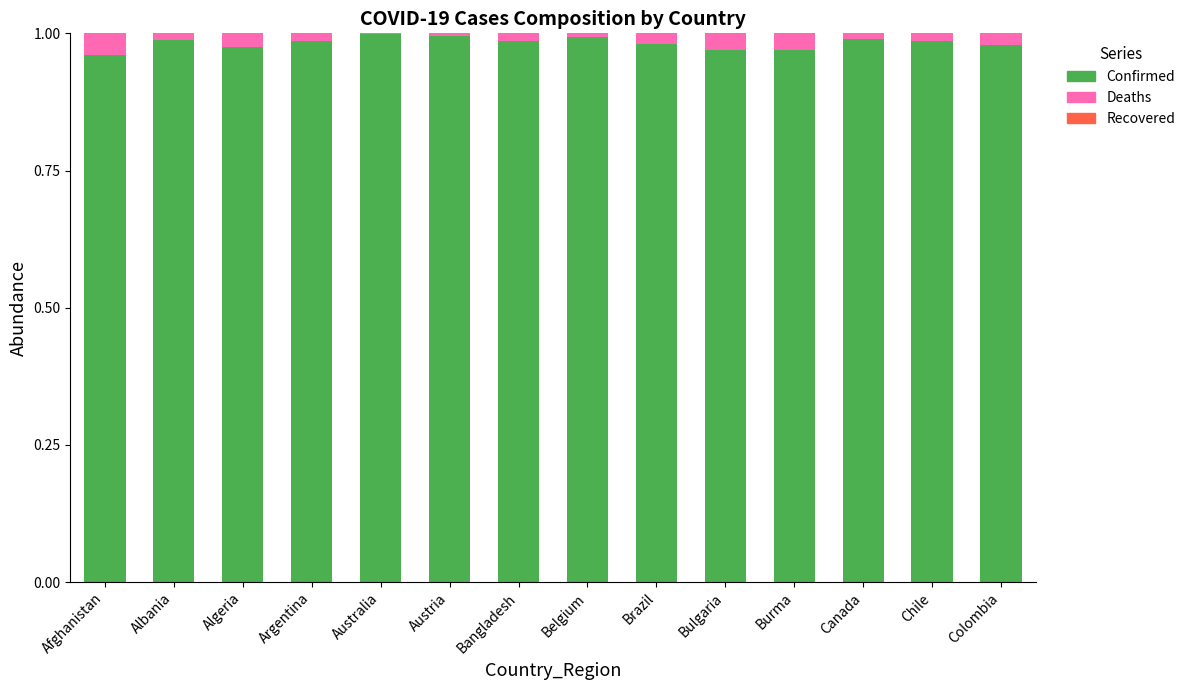

Are the bars horizontal?

No